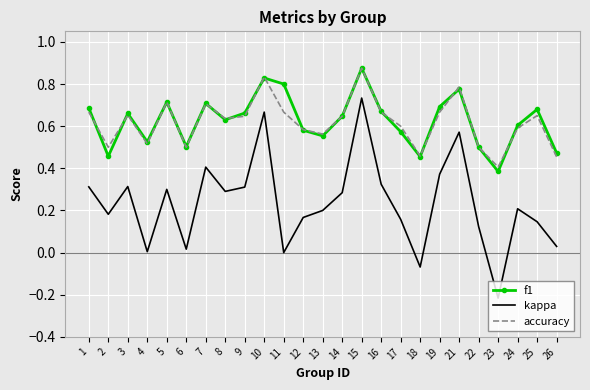

The value of f1 at 8 is 0.6. True or false?

True